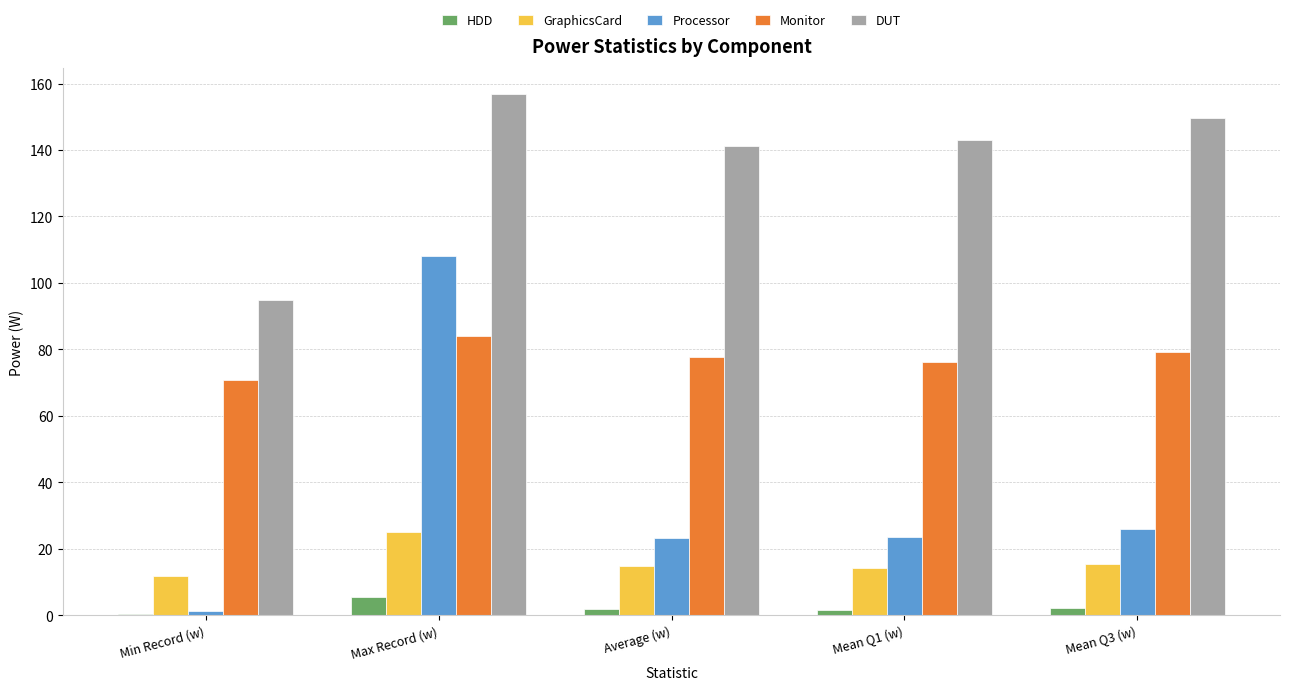

Are the bars grouped side by side (vs. stacked)?

Yes